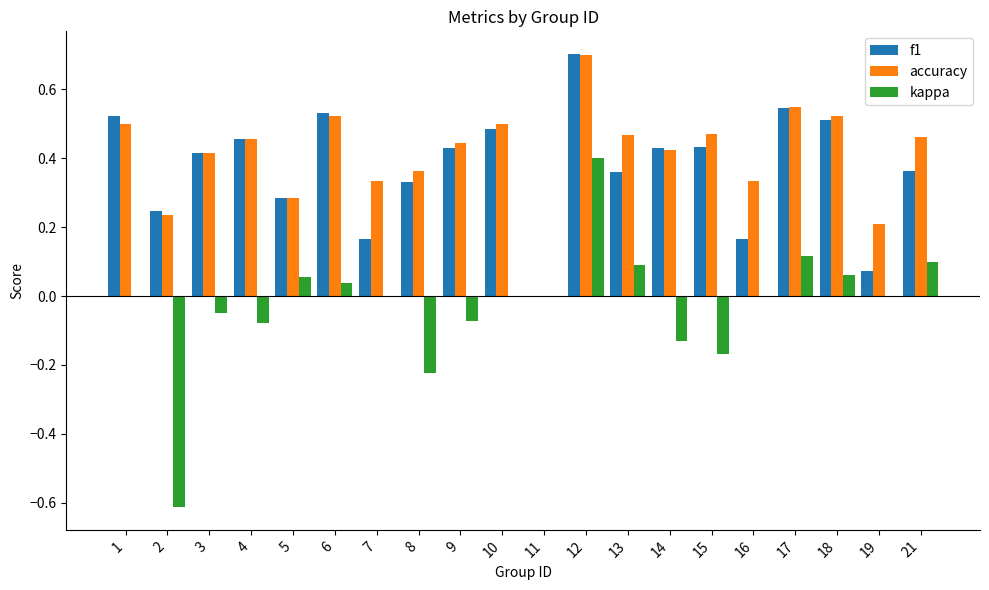

Is it true that kappa equals 0.4 at 11?

False